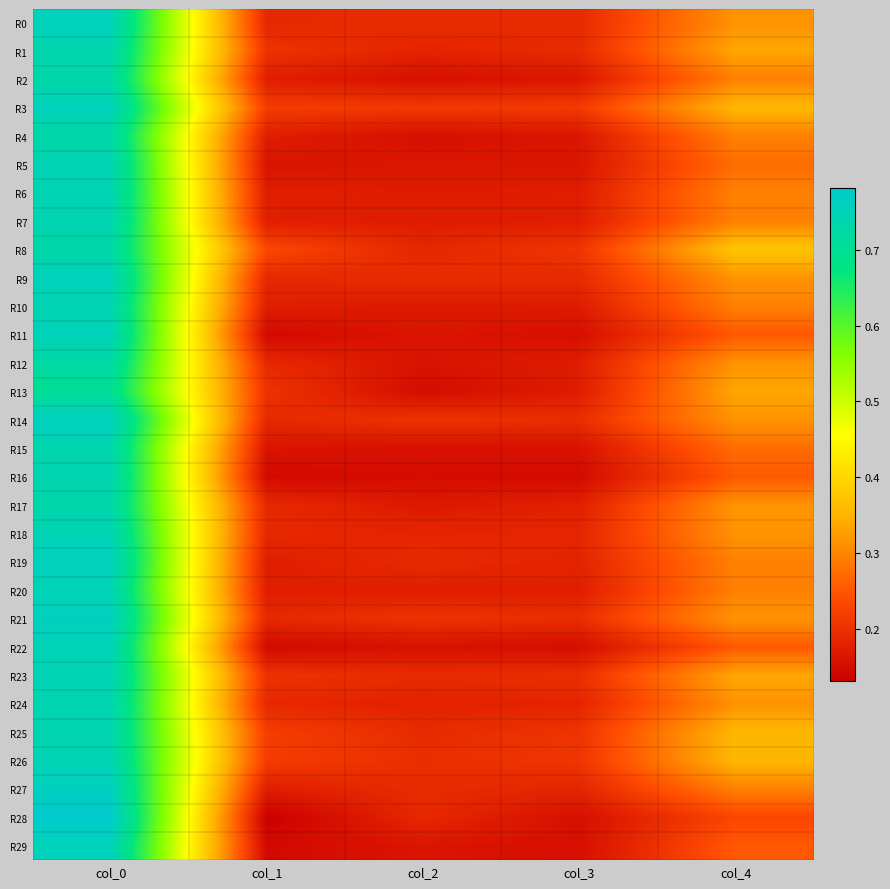

Which series changed the most between col_1 and col_4?

R8